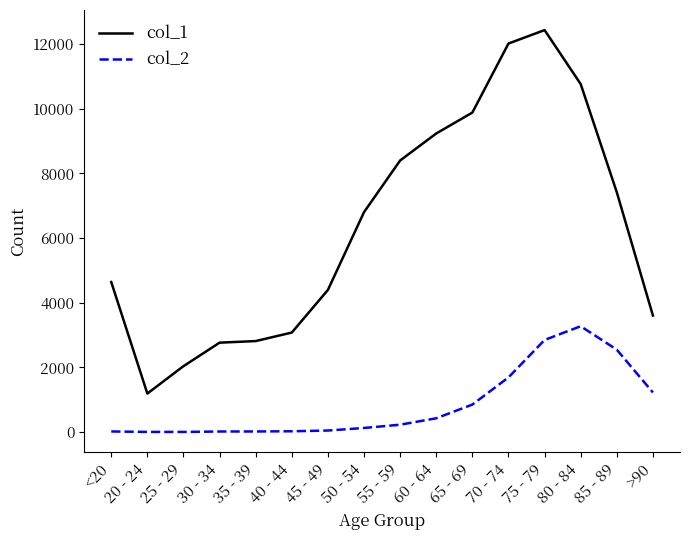

True or false: col_2 has a value of 4 at 20 - 24.

True